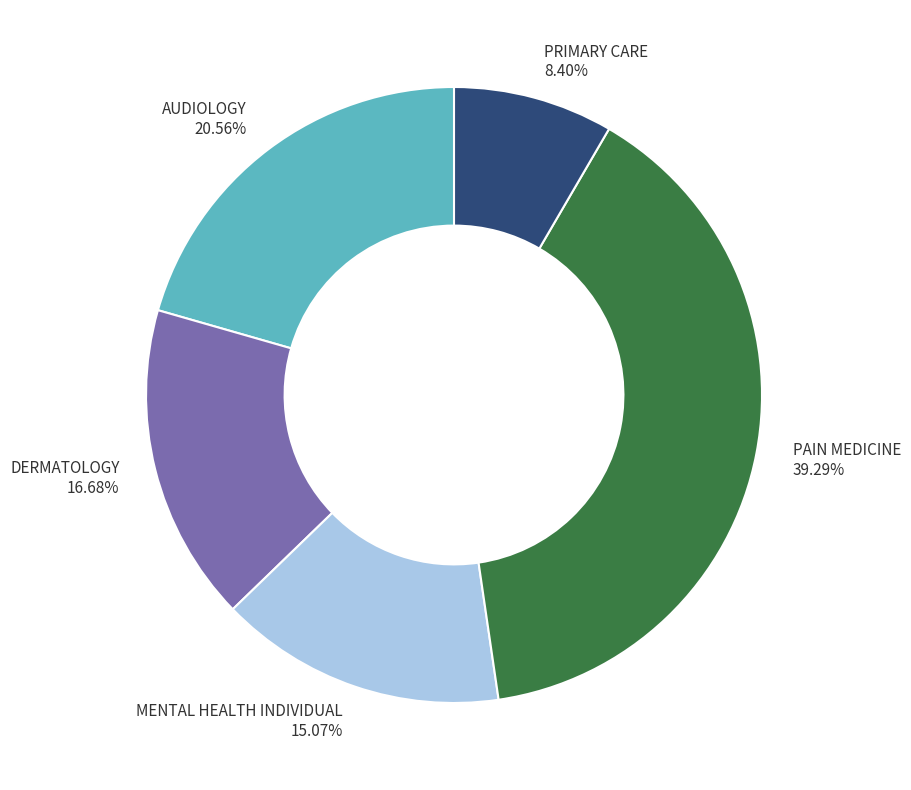

Which has a higher value, DERMATOLOGY or PAIN MEDICINE?

PAIN MEDICINE